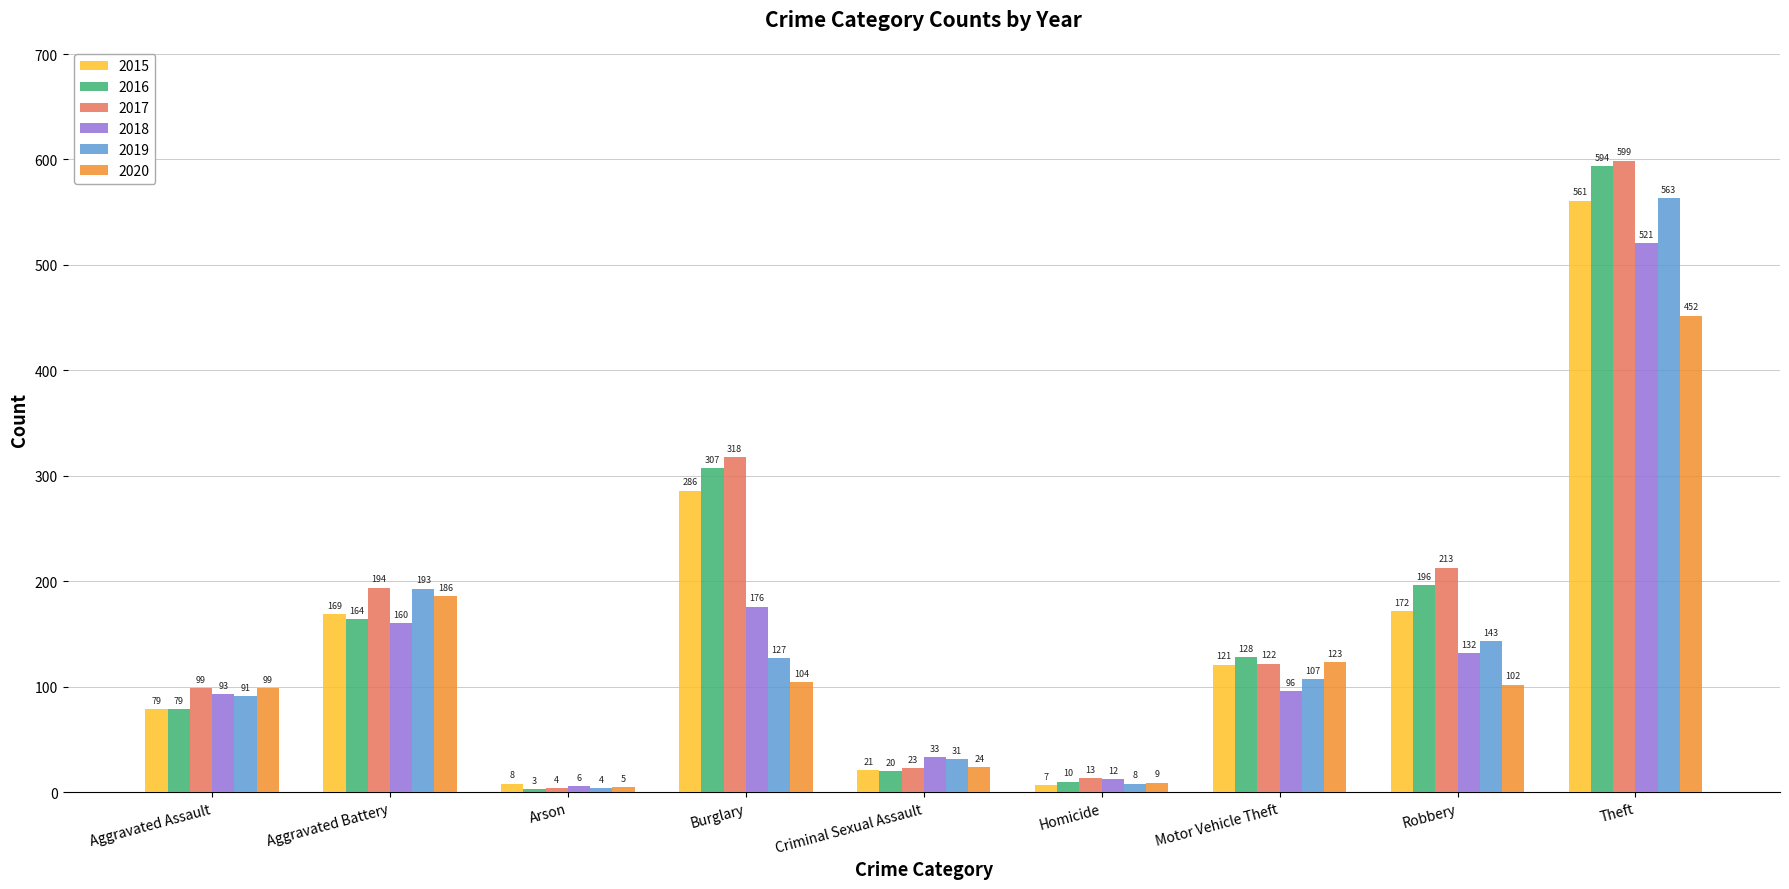

What is the difference between the highest and lowest values at Arson?

5